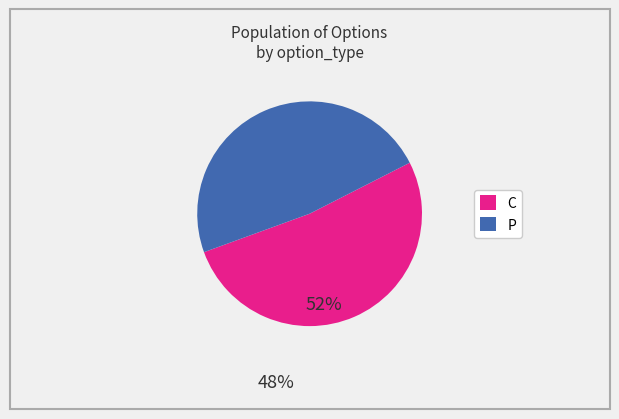

Rank the categories by value from lowest to highest.

P, C